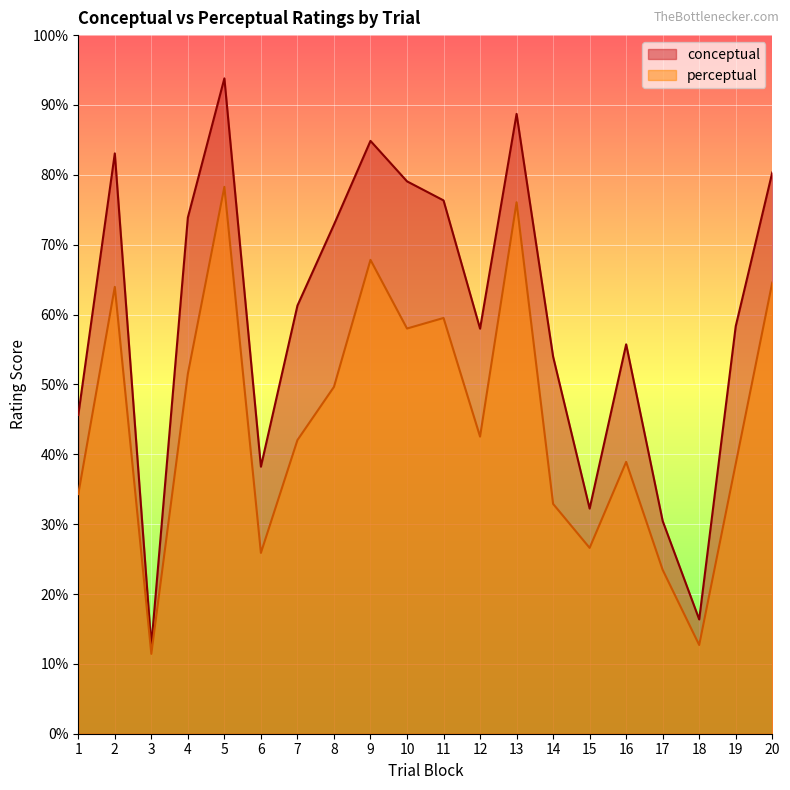

How many distinct data groups are displayed?

2